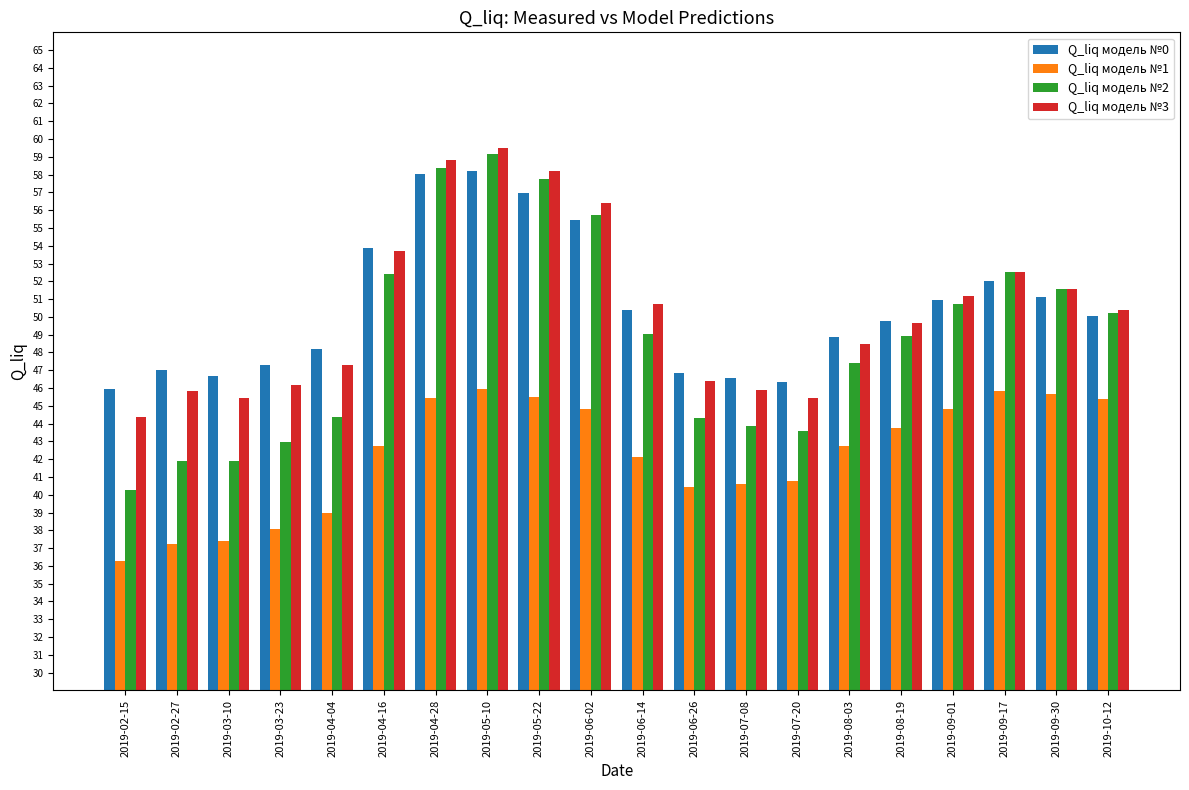

What is the approximate value of Q_liq модель №2 at 2019-04-04?

44.4